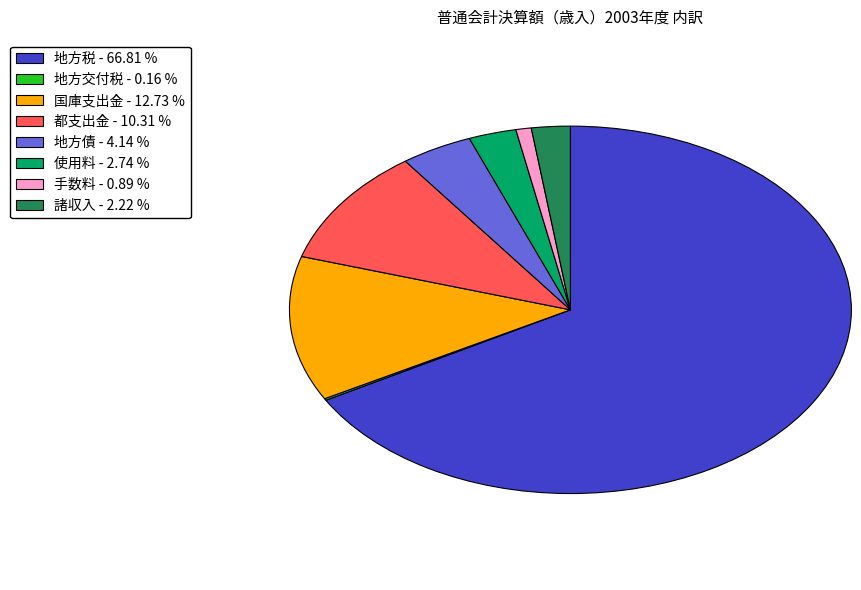

Is the sum of 手数料 - 0.89 % and 使用料 - 2.74 % greater than half?

No